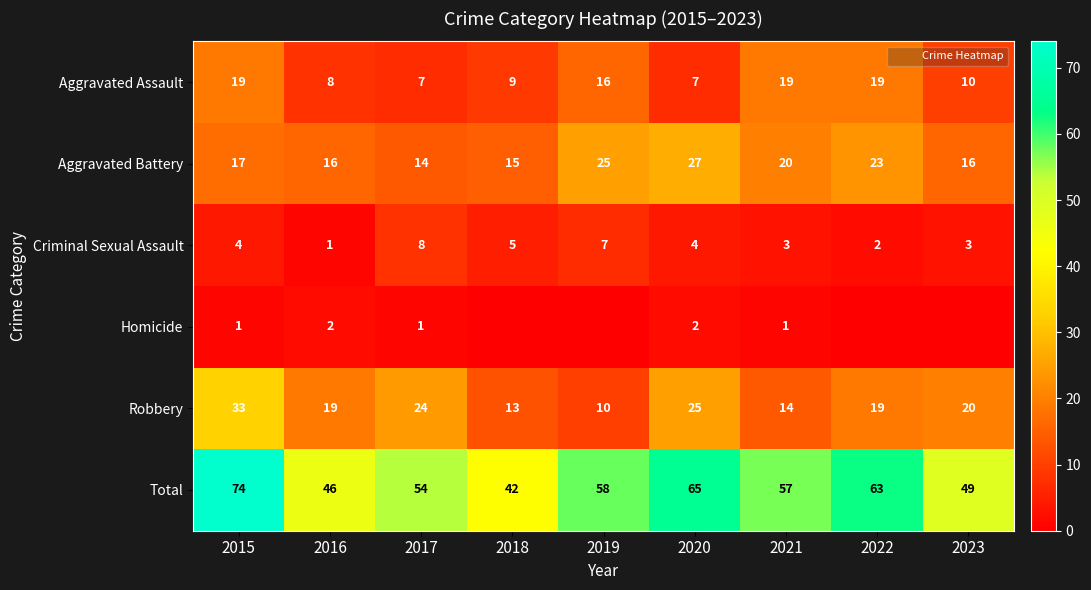

At how many categories does at least one series exceed 48?

7